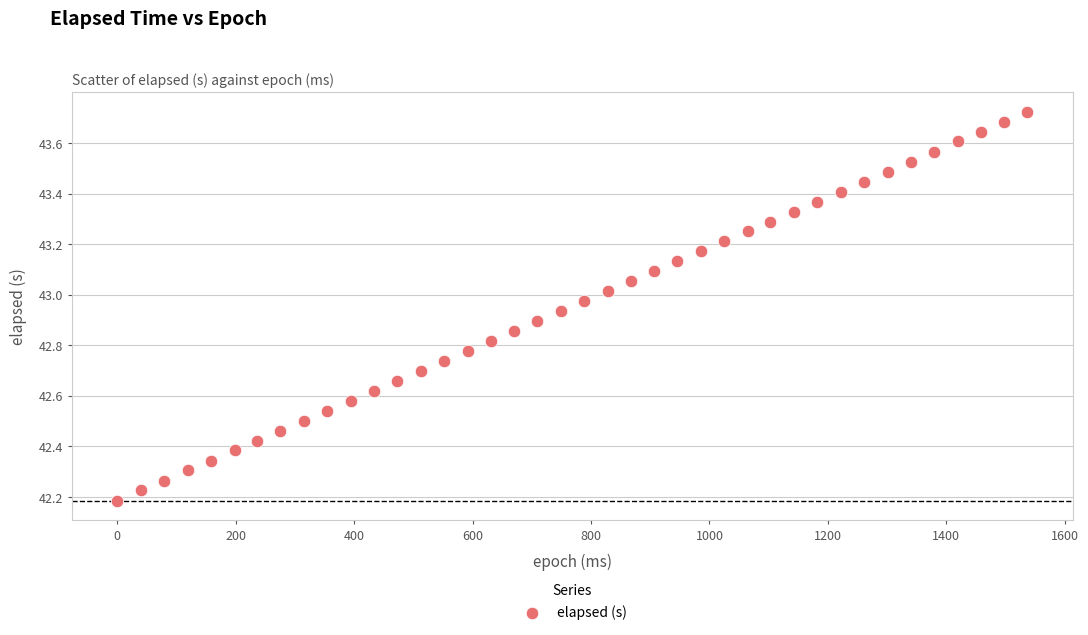

What is the range of Y values (max minus min)?

1.5